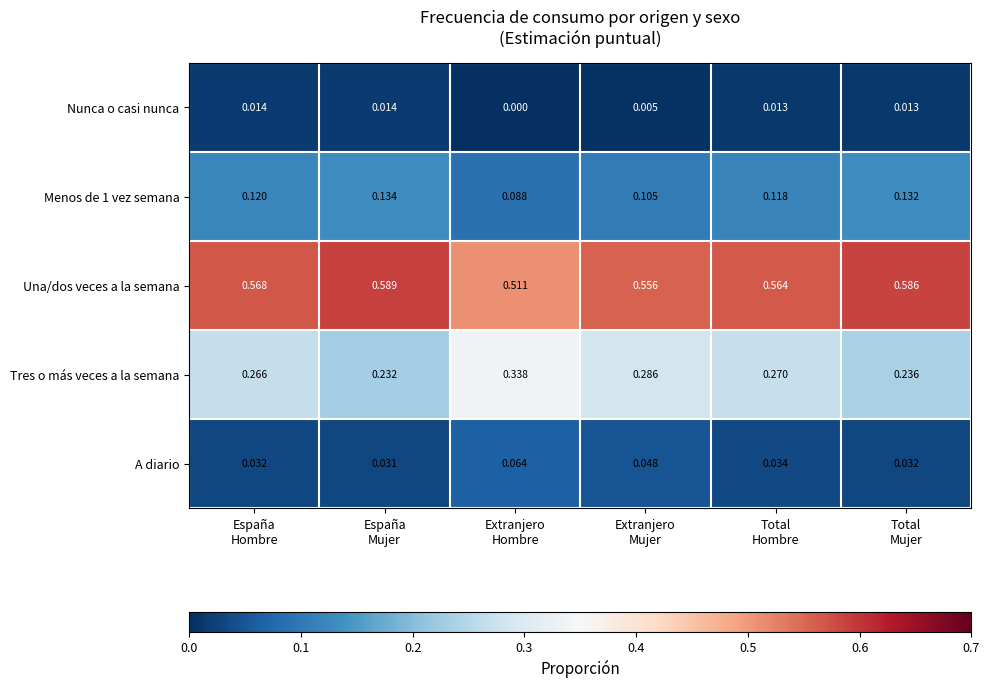

Which series has the widest spread of values?

Tres o más veces a la semana